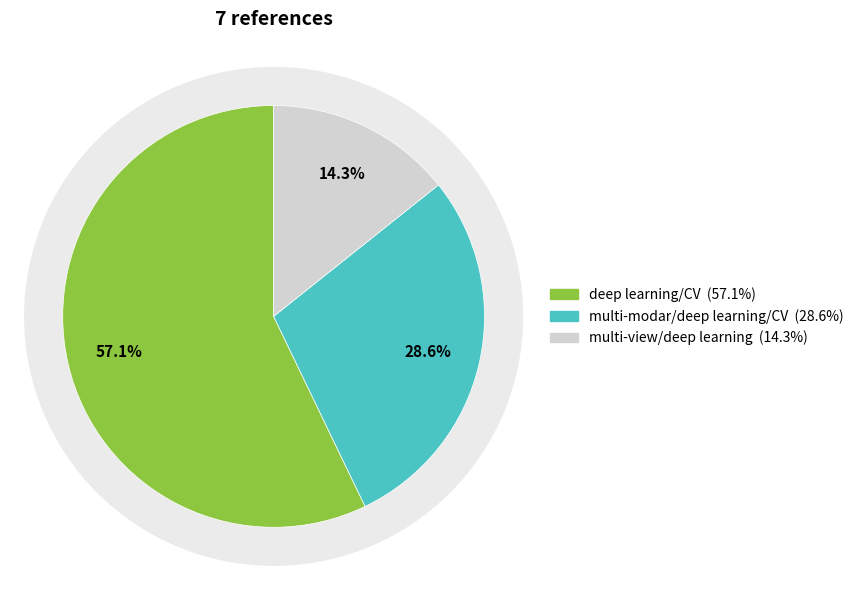

True or false: deep learning/CV accounts for 57% of the total.

True